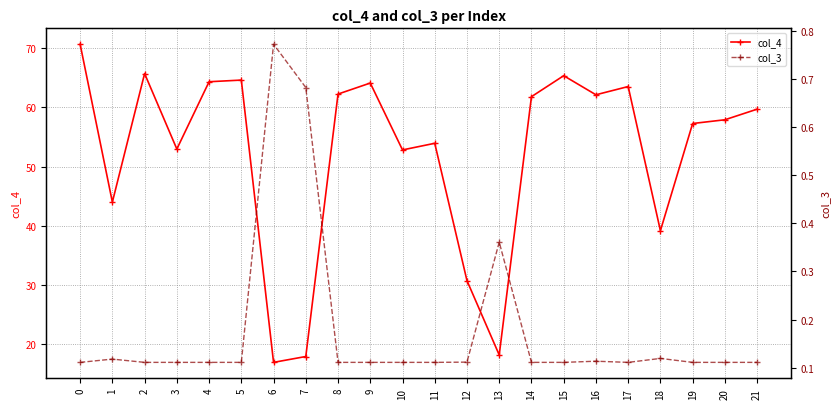

List the labels in order of col_4 value, smallest first.

6, 7, 13, 12, 18, 1, 10, 3, 11, 19, 20, 21, 14, 16, 8, 17, 9, 4, 5, 15, 2, 0